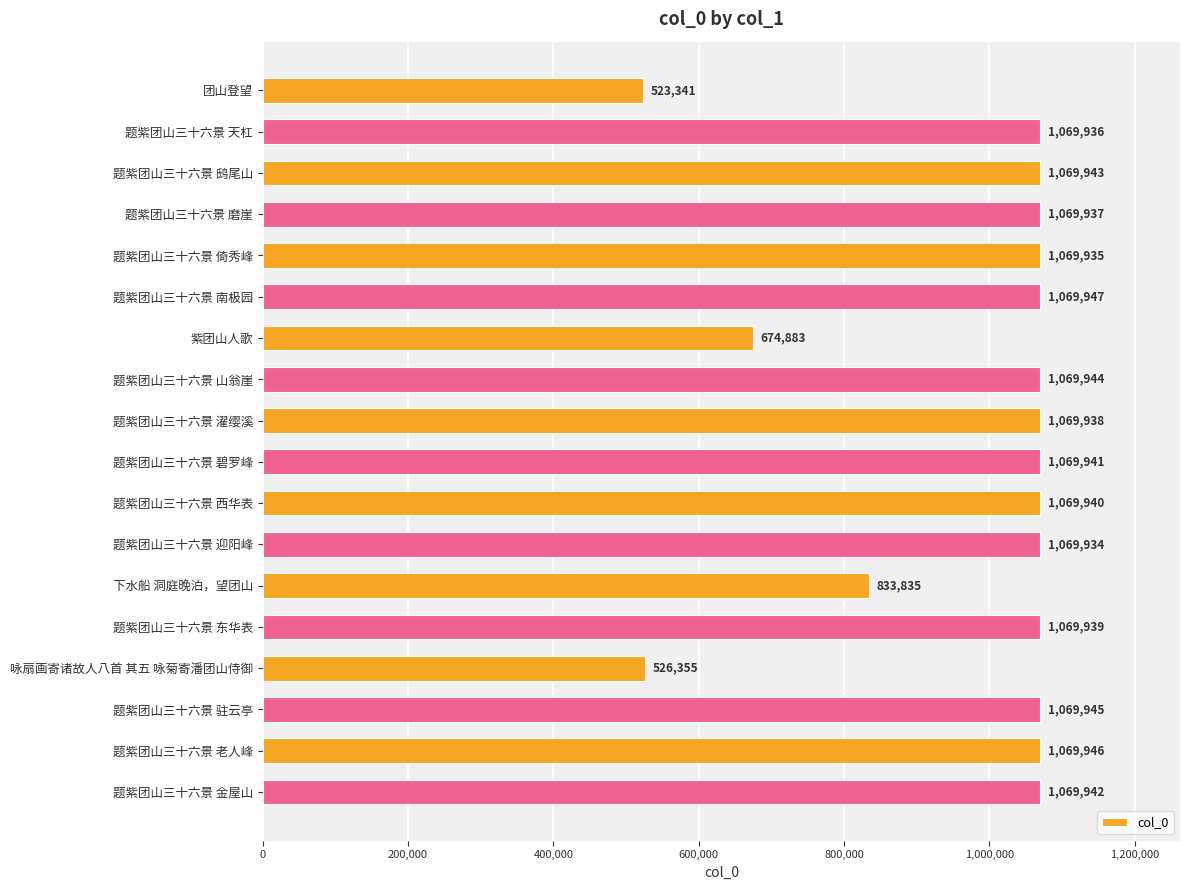

What is the label of the 4th bar from the top?

题紫团山三十六景 磨崖